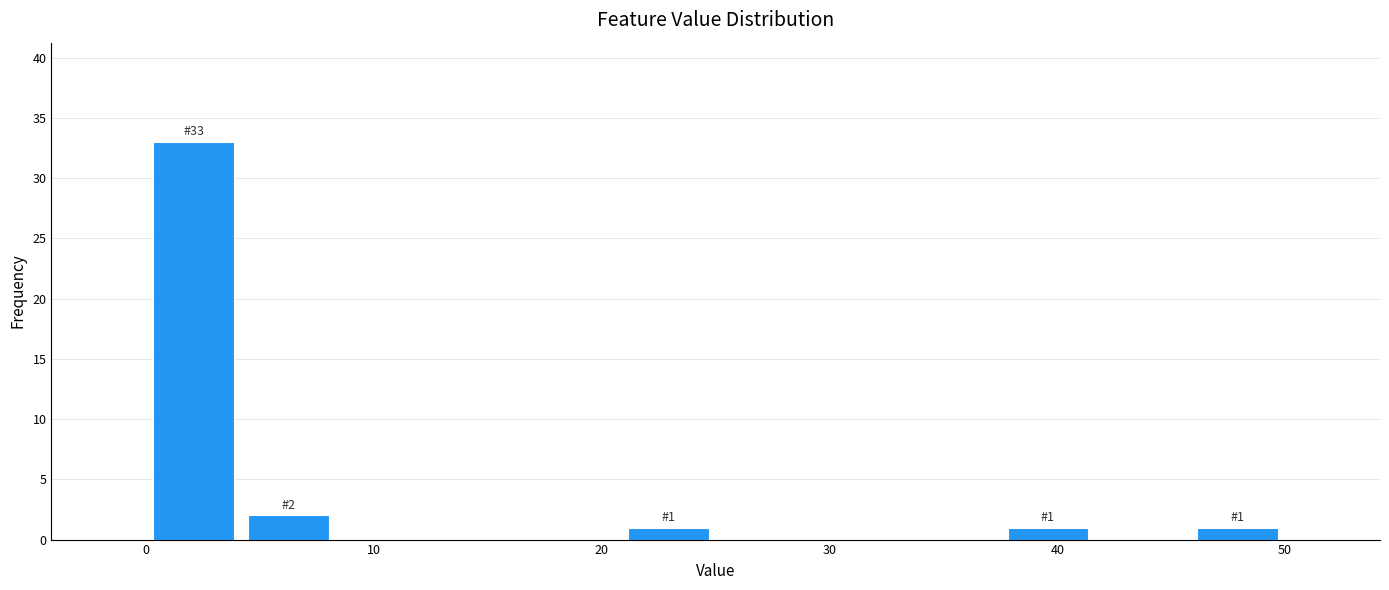

Over which range of the x-axis is the bar tallest?

0 to 4